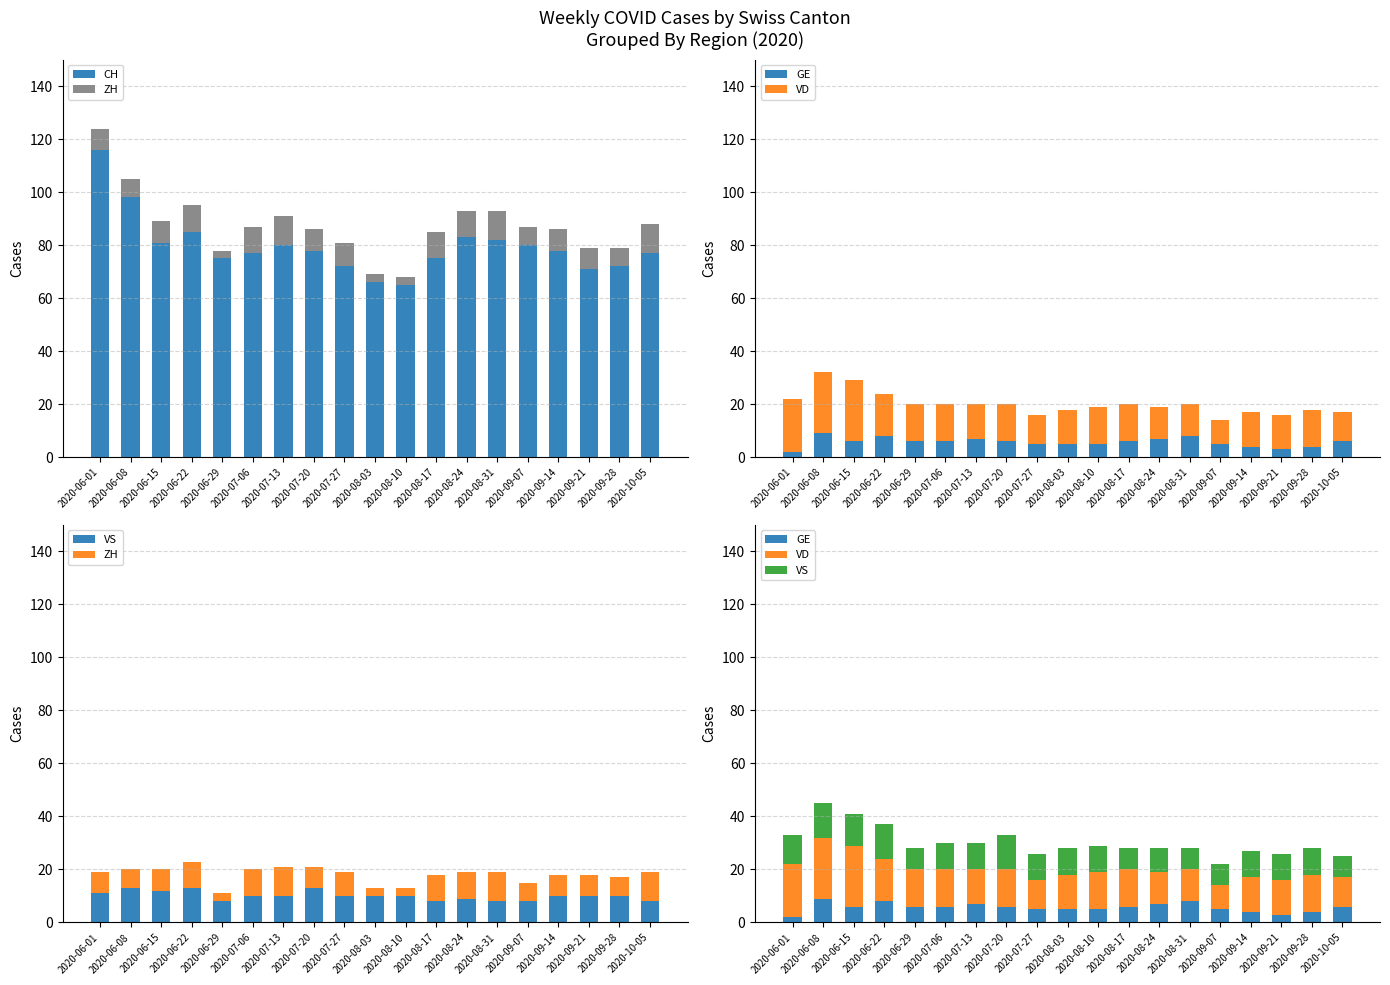

Rank the categories by VD value from lowest to highest.

2020-09-07, 2020-07-27, 2020-10-05, 2020-08-24, 2020-08-31, 2020-07-13, 2020-08-03, 2020-09-14, 2020-09-21, 2020-06-29, 2020-07-06, 2020-07-20, 2020-08-10, 2020-08-17, 2020-09-28, 2020-06-22, 2020-06-01, 2020-06-08, 2020-06-15